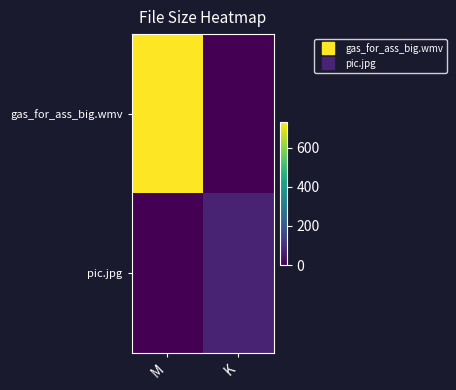

At how many categories does at least one series exceed 647?

1